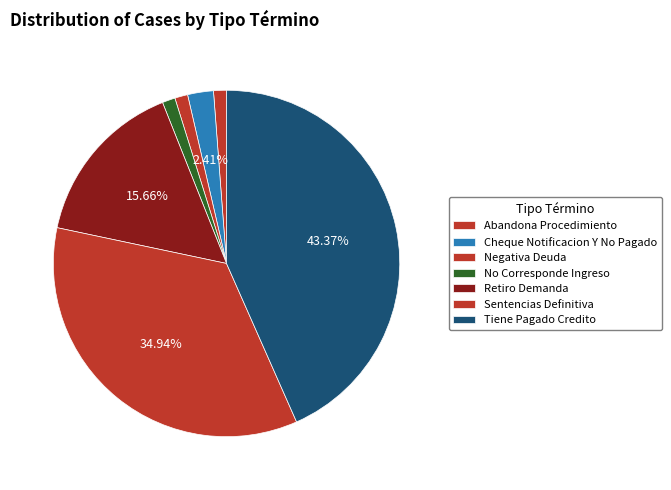

Combined, do Abandona Procedimiento and Cheque Notificacion Y No Pagado account for over 50%?

No